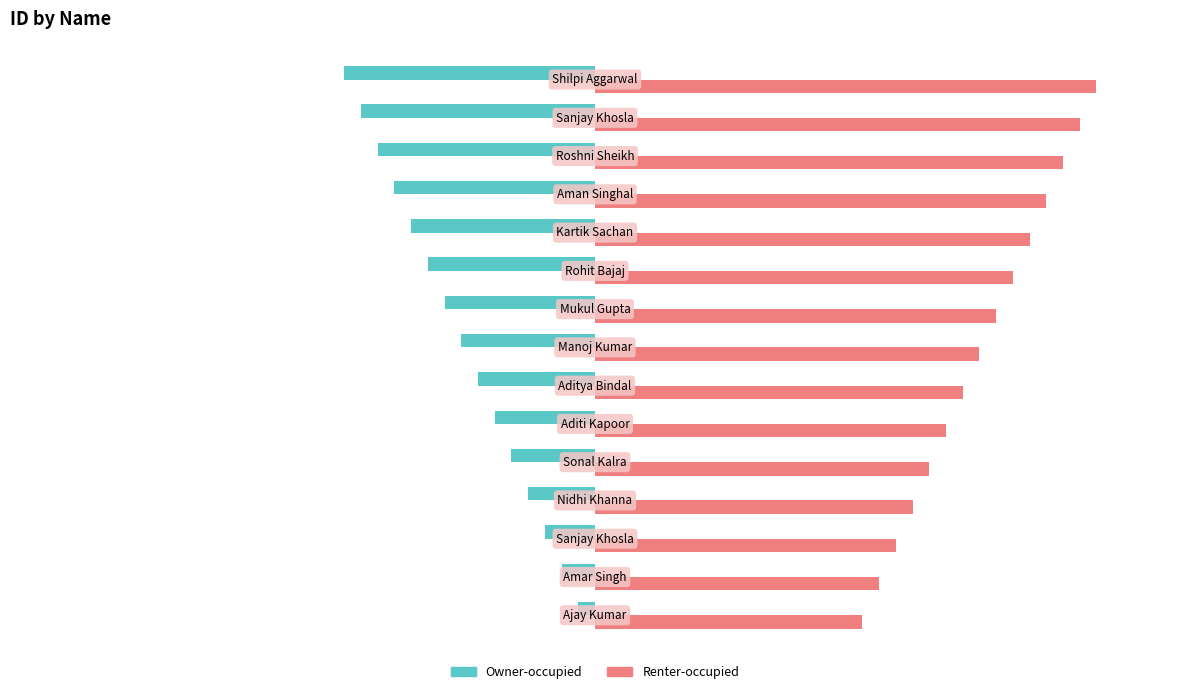

List the series in order of their overall mean, lowest first.

Owner-occupied, Renter-occupied